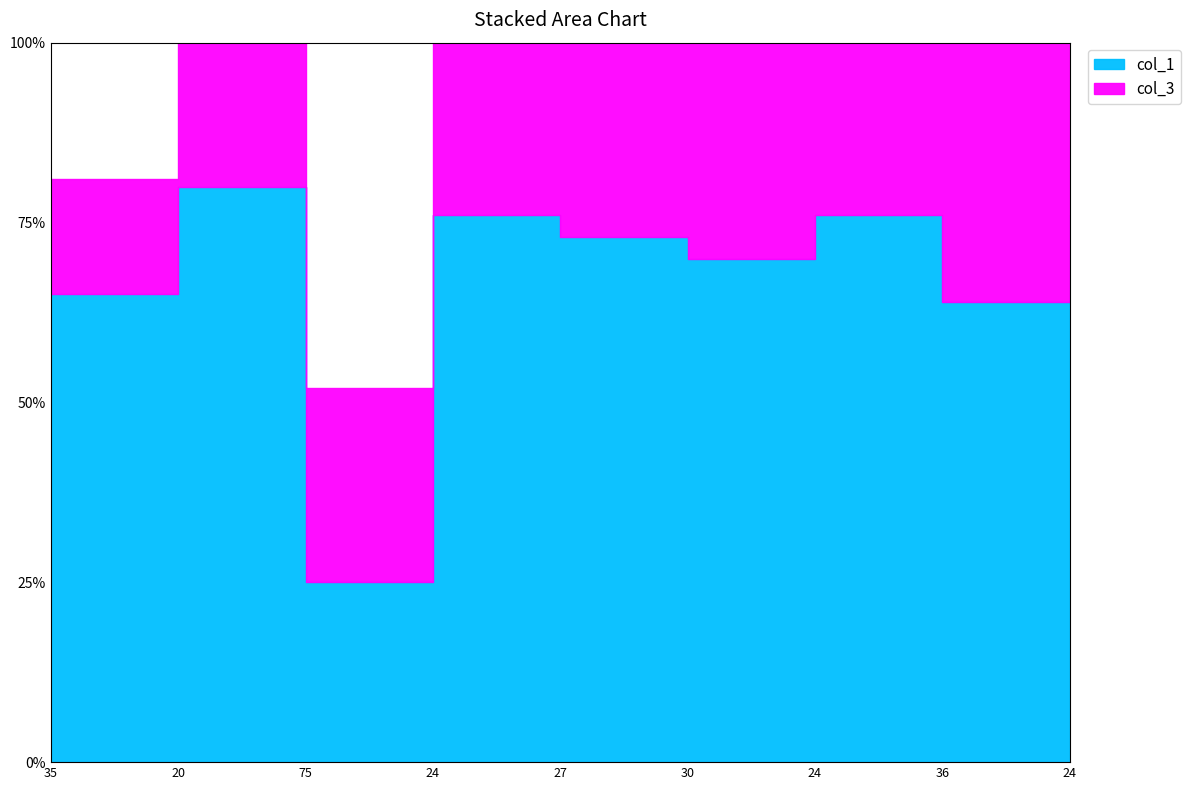

What are all the series names shown in the legend?

col_1, col_3